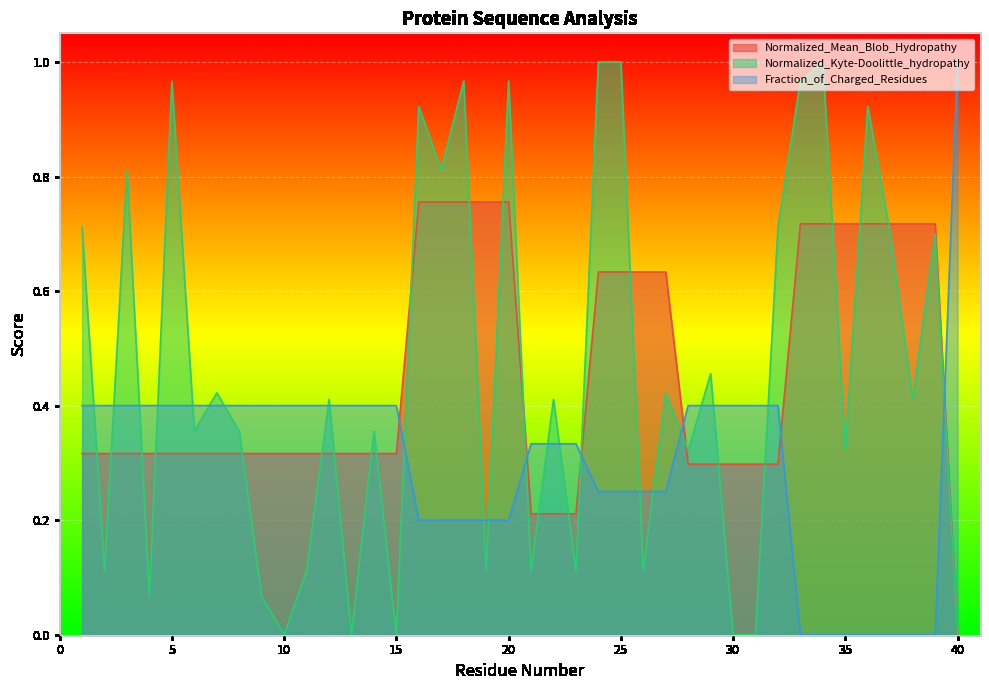

Between 38 and 24, which is larger?

38